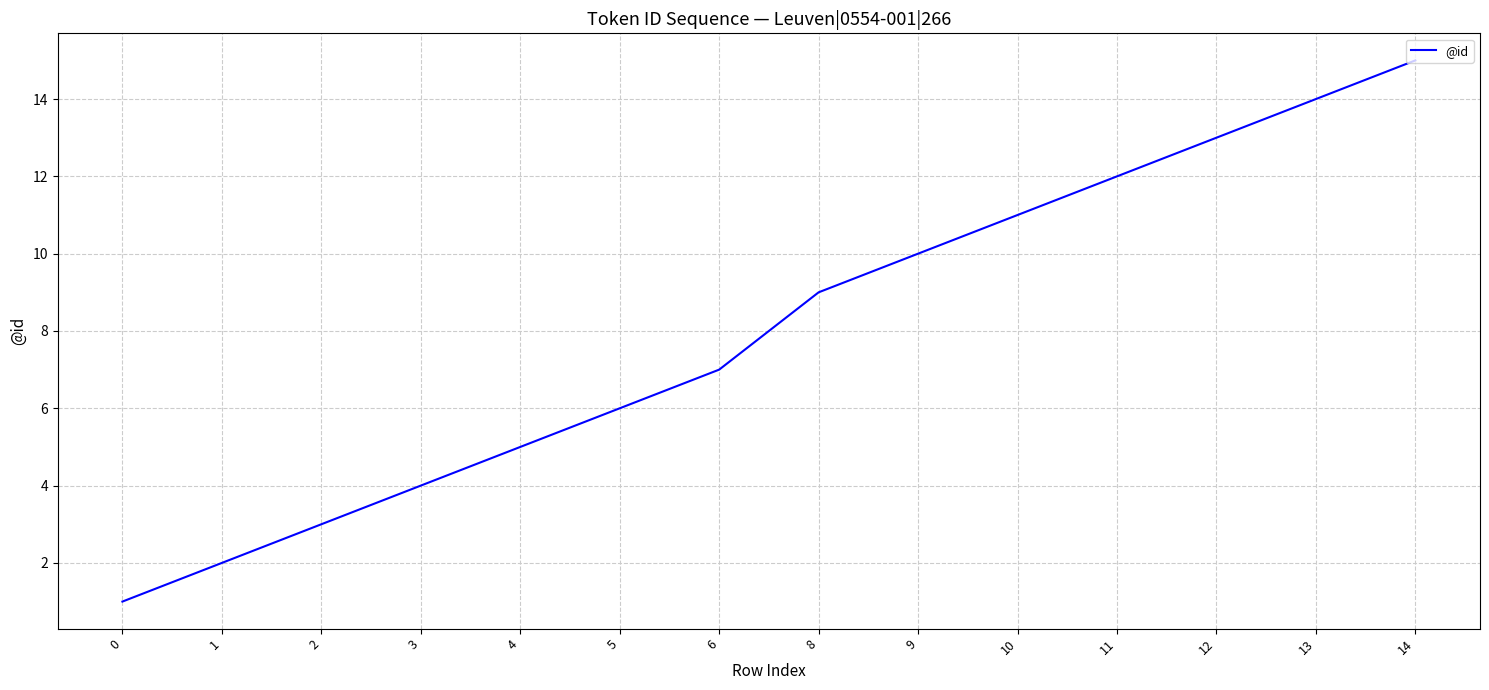

Reading left to right, transcribe all the data shown in this chart.

0=1	1=2	2=3	3=4	4=5	5=6	6=7	8=9	9=10	10=11	11=12	12=13	13=14	14=15